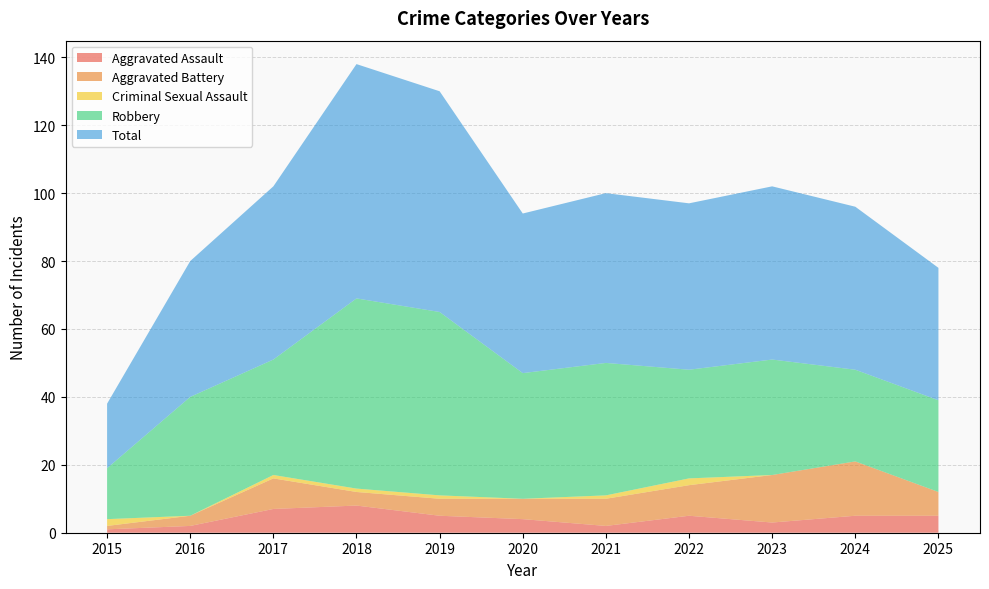

Reading left to right, transcribe all the data shown in this chart.

Aggravated Assault: 2015=1	2016=2	2017=7	2018=8	2019=5	2020=4	2021=2	2022=5	2023=3	2024=5	2025=5
Aggravated Battery: 2015=1	2016=3	2017=9	2018=4	2019=5	2020=6	2021=8	2022=9	2023=14	2024=16	2025=7
Criminal Sexual Assault: 2015=2	2016=0	2017=1	2018=1	2019=1	2020=0	2021=1	2022=2	2023=0	2024=0	2025=0
Robbery: 2015=15	2016=35	2017=34	2018=56	2019=54	2020=37	2021=39	2022=32	2023=34	2024=27	2025=27
Total: 2015=19	2016=40	2017=51	2018=69	2019=65	2020=47	2021=50	2022=49	2023=51	2024=48	2025=39